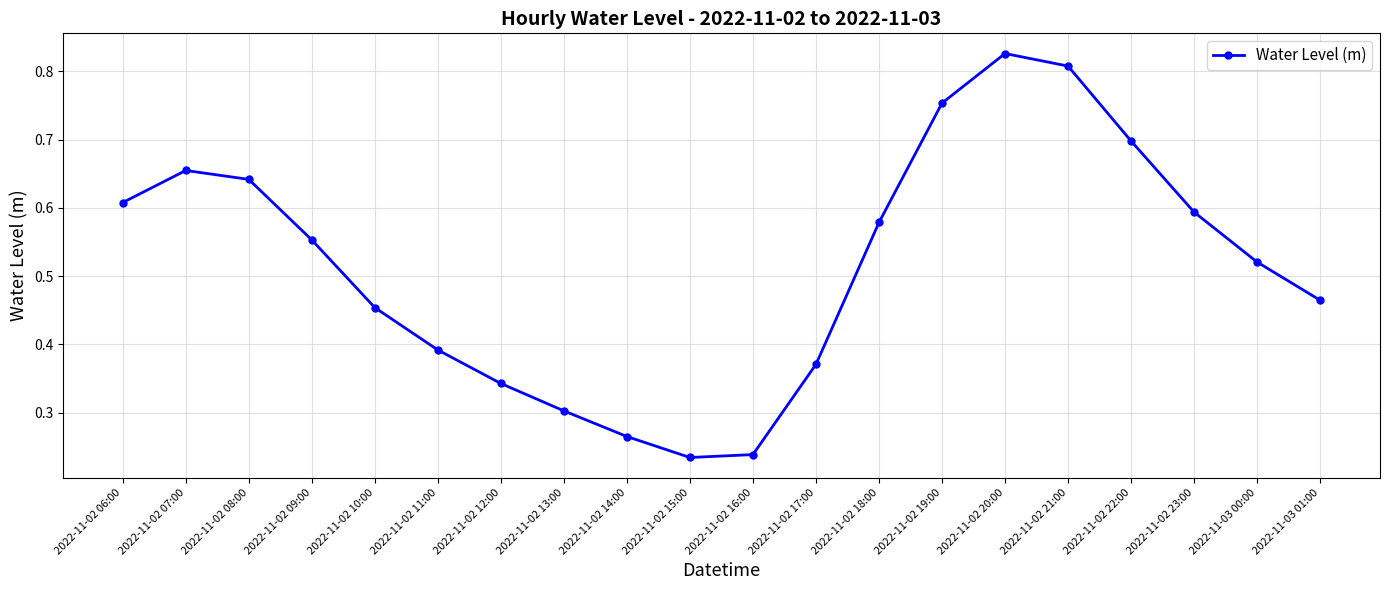

How many points are higher than both their immediate neighbors (excluding endpoints)?

2